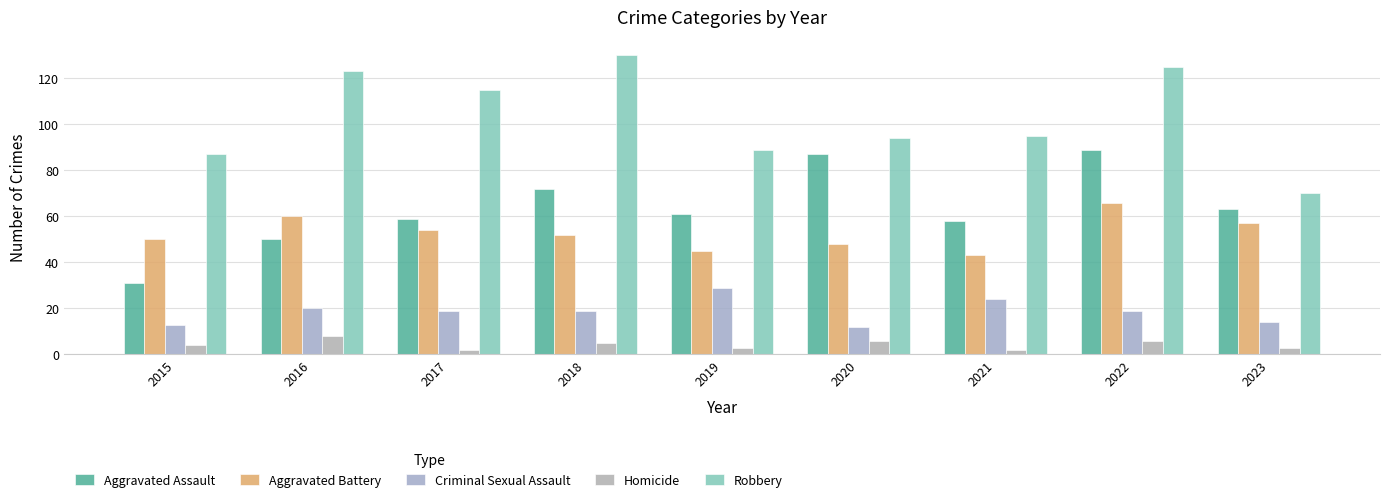

How many series are shown in this chart?

5